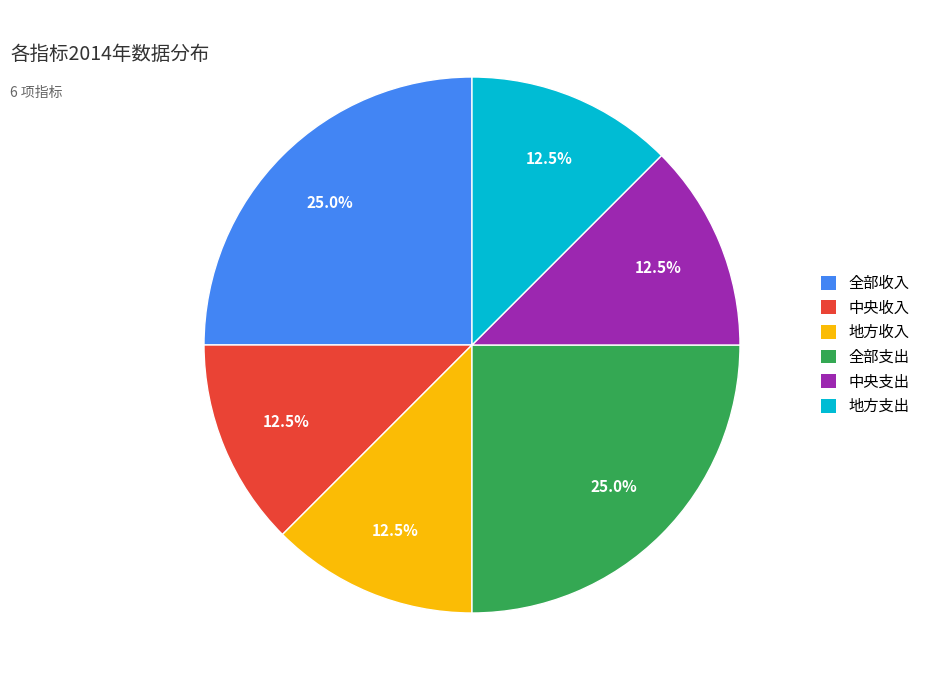

Is there a majority slice in this chart?

No